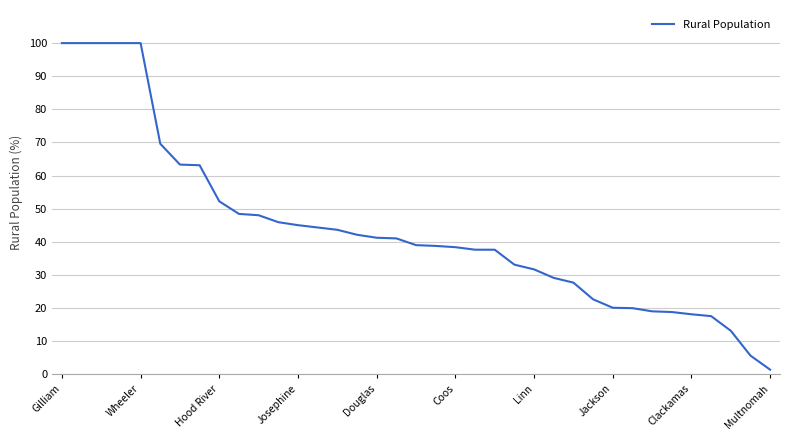

Does the chart display data point markers on the line(s)?

No